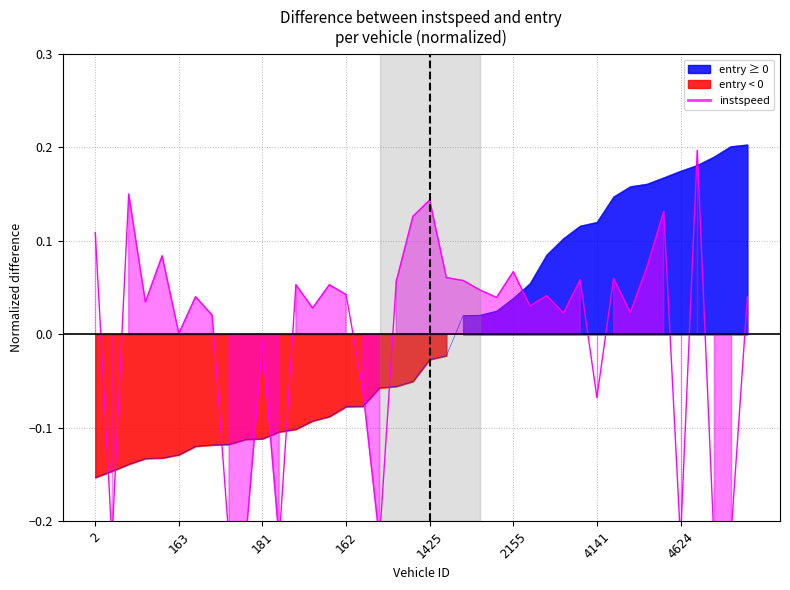

What position from the left is 4629?

33